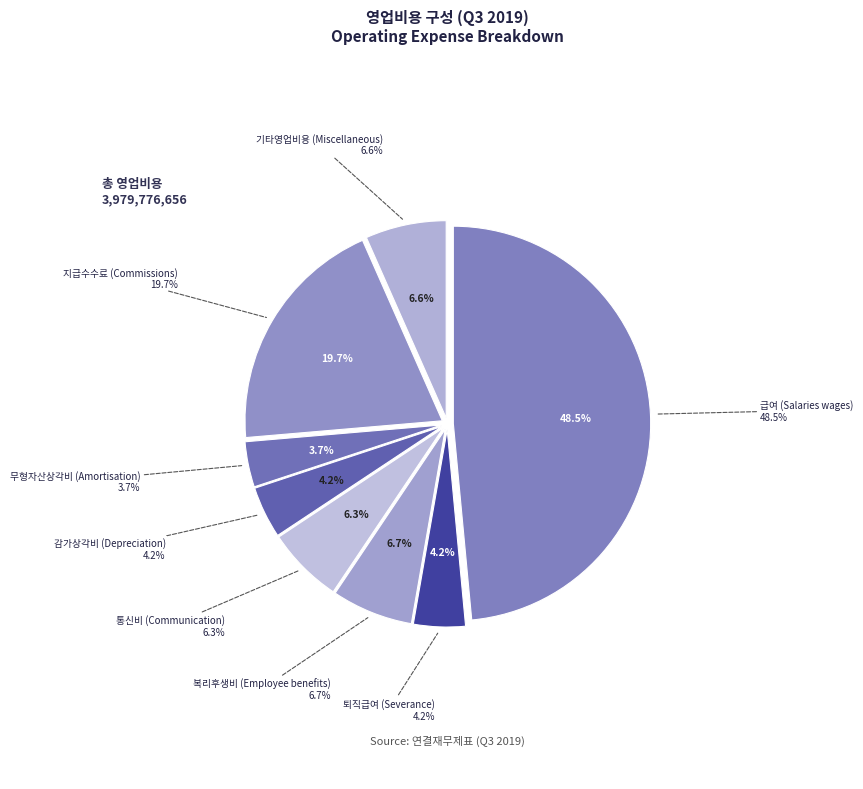

What is the change in value from 퇴직급여
(Severance) to 기타영업비용
(Miscellaneous)?

+95161888